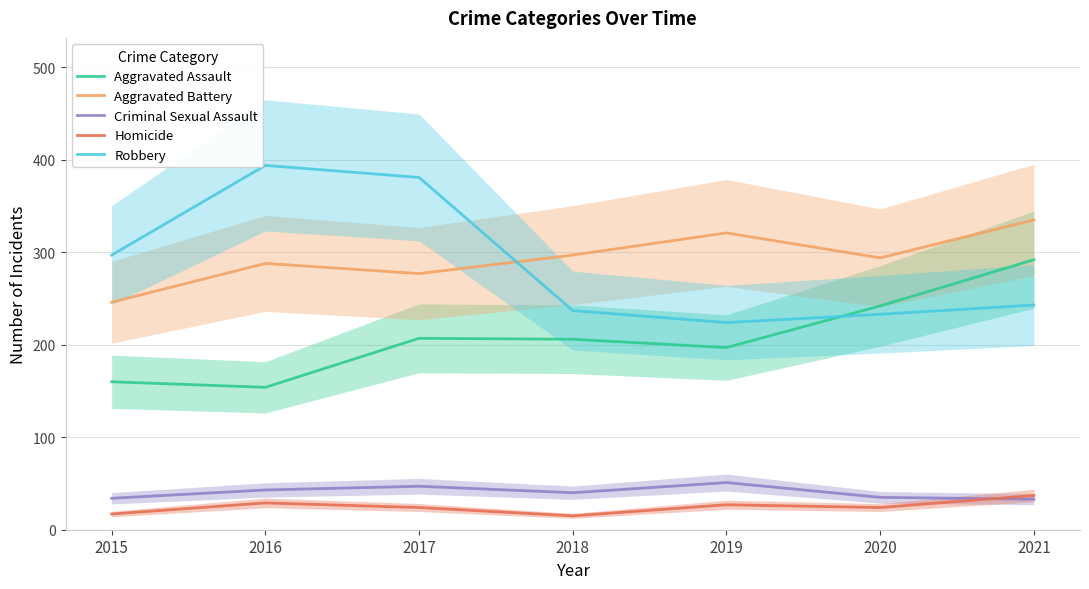

Read the Aggravated Assault value at 2017, to the nearest 5.

205